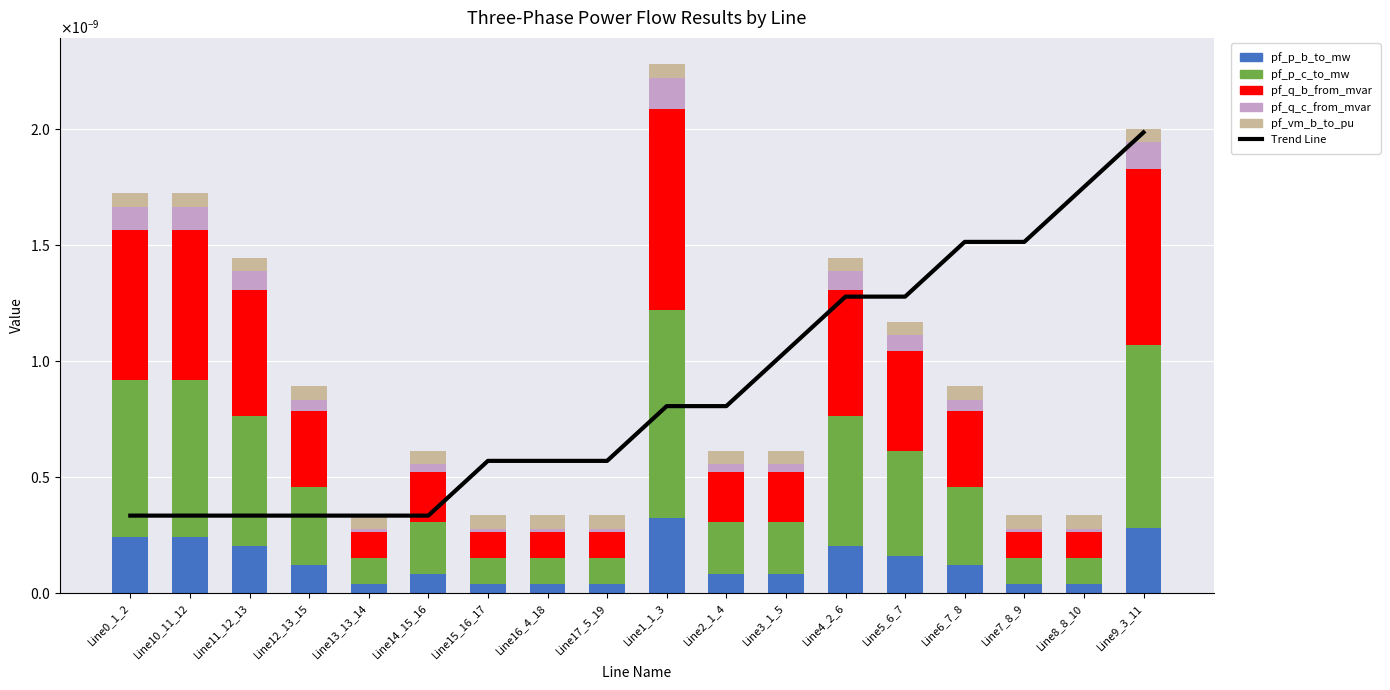

What is the label of the 2nd bar from the right?

Line8_8_10